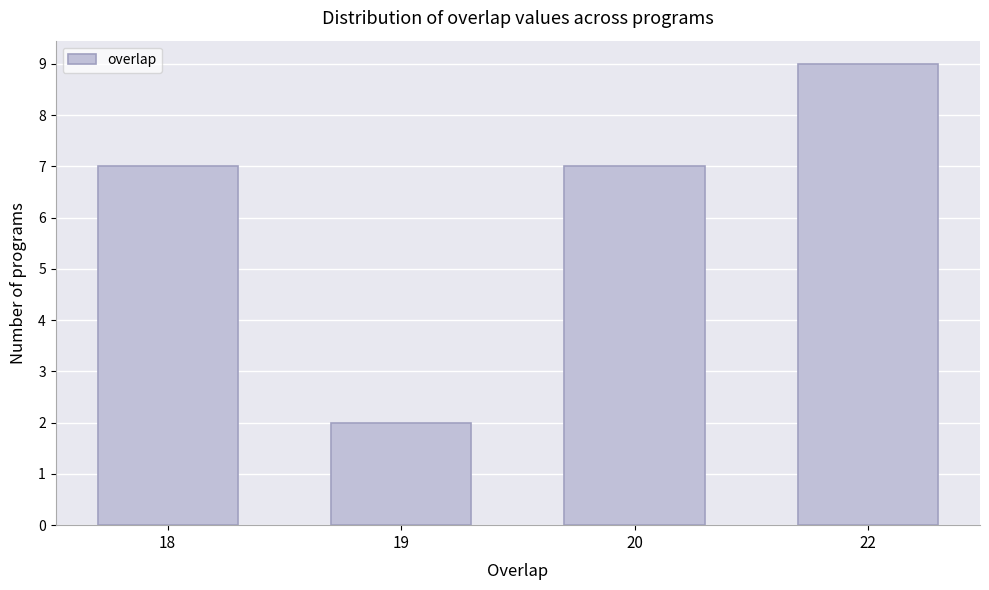

Reading left to right, what are all the values shown in this chart?

7	2	7	9